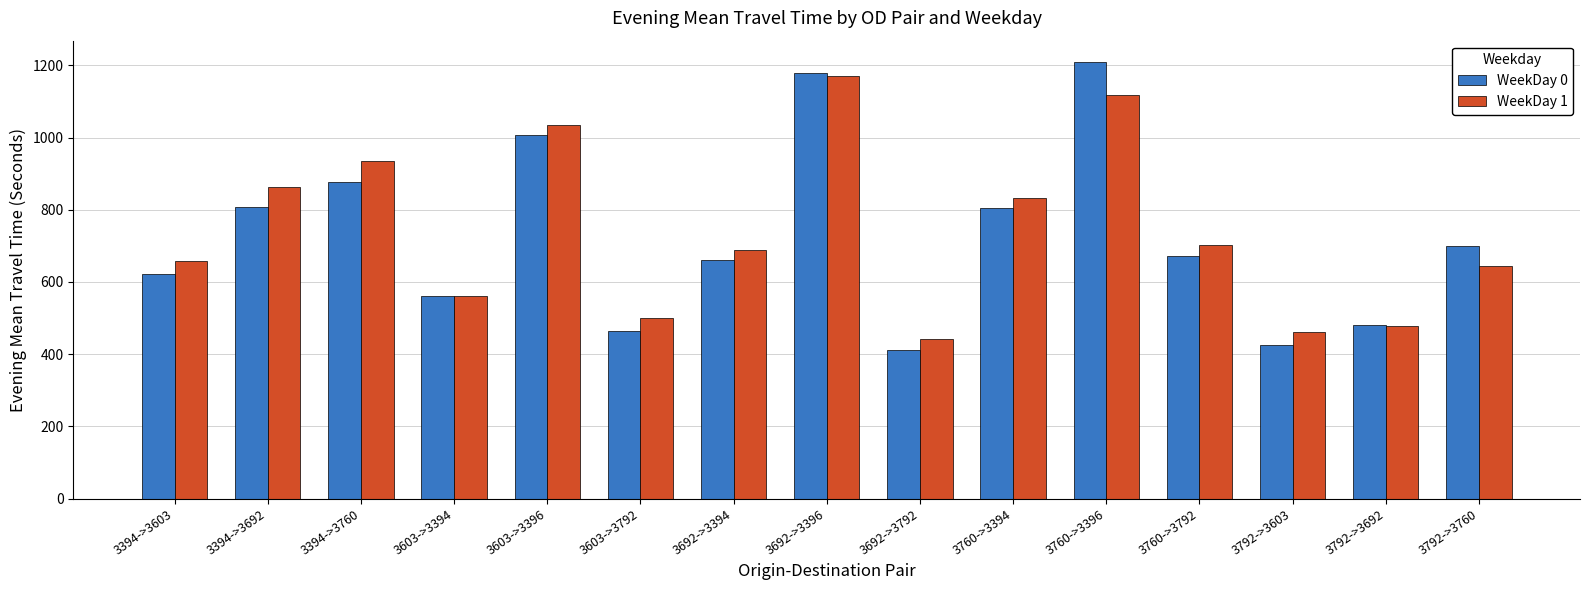

What is the difference between the second highest and second lowest values in the WeekDay 0 series?

752.9